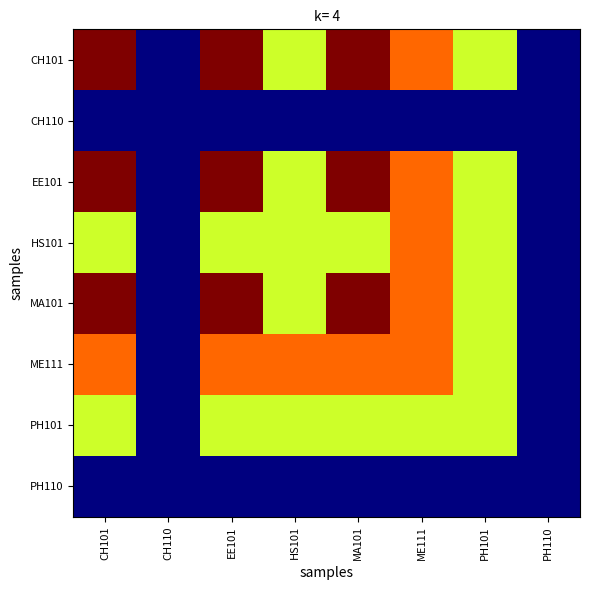

Which series has the widest spread of values?

CH101